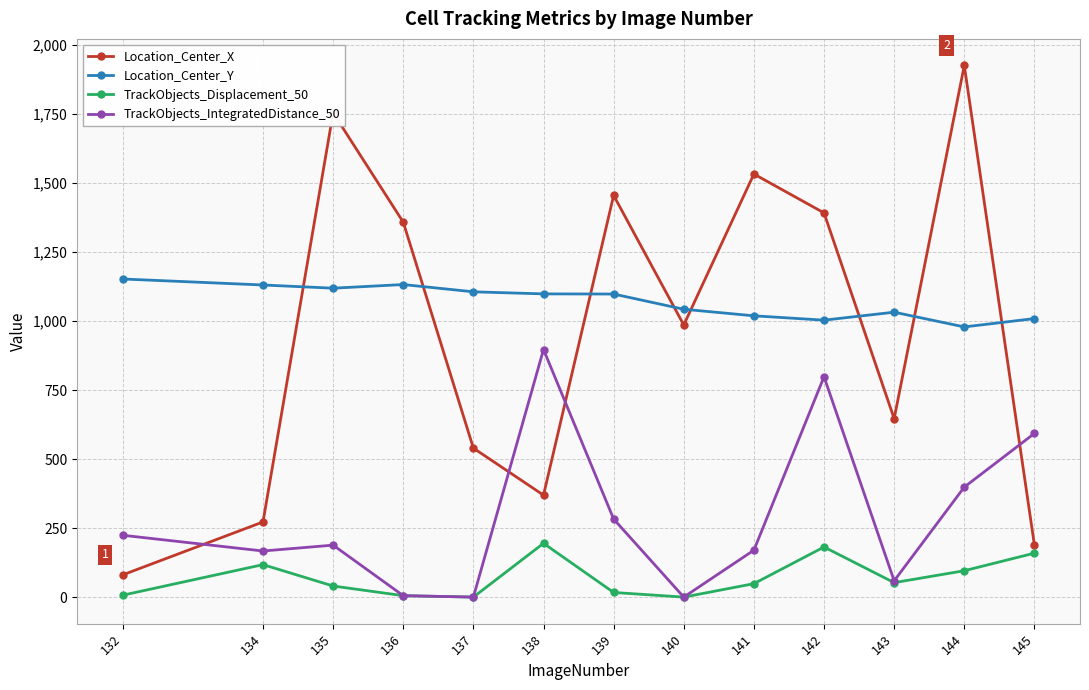

What is the approximate value of Location_Center_X at 132?

80.6